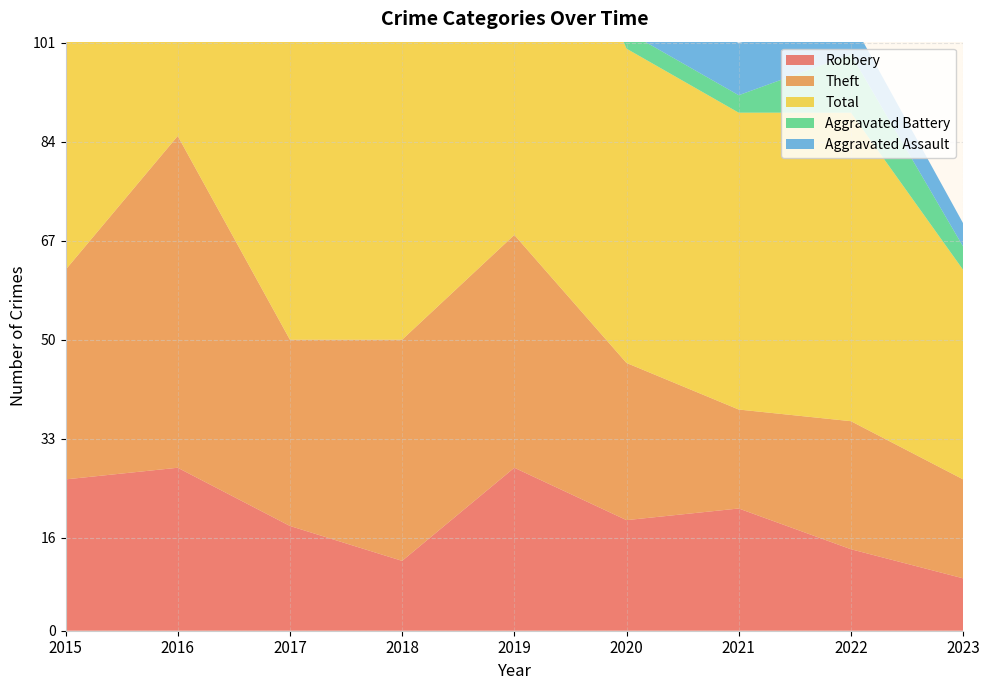

Reading right to left, what are all the values shown in this chart?

Robbery: 2023=9	2022=14	2021=21	2020=19	2019=28	2018=12	2017=18	2016=28	2015=26
Theft: 2023=17	2022=22	2021=17	2020=27	2019=40	2018=38	2017=32	2016=57	2015=36
Total: 2023=36	2022=53	2021=51	2020=54	2019=77	2018=56	2017=64	2016=88	2015=63
Aggravated Battery: 2023=4	2022=10	2021=3	2020=3	2019=5	2018=5	2017=11	2016=3	2015=1
Aggravated Assault: 2023=4	2022=6	2021=9	2020=5	2019=4	2018=1	2017=3	2016=0	2015=0